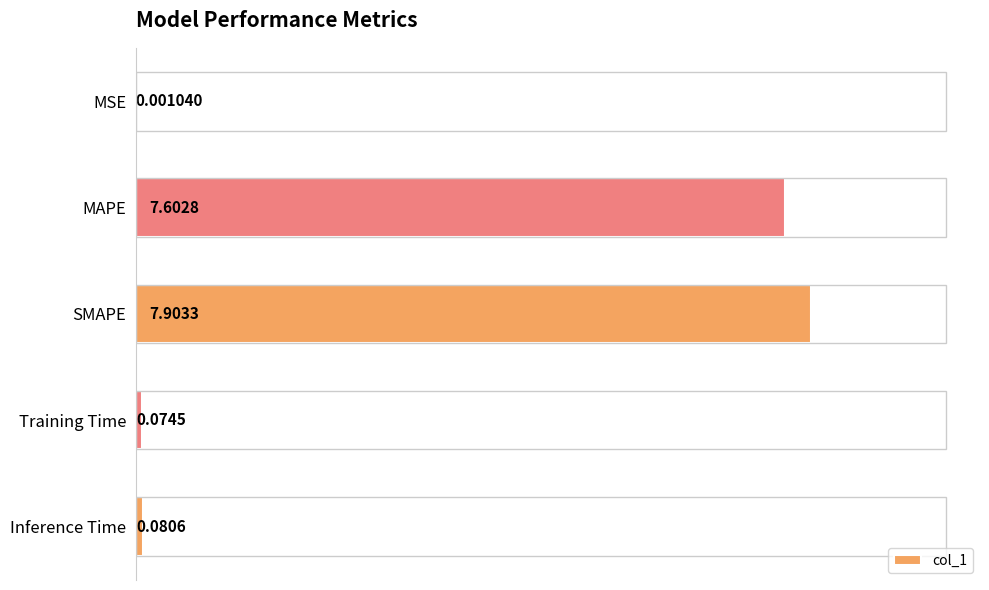

Which label corresponds to the largest value in the chart?

SMAPE